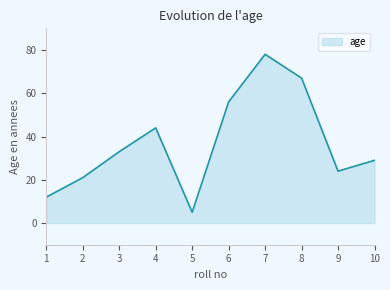

Where is the data nearest to the value 41?

4